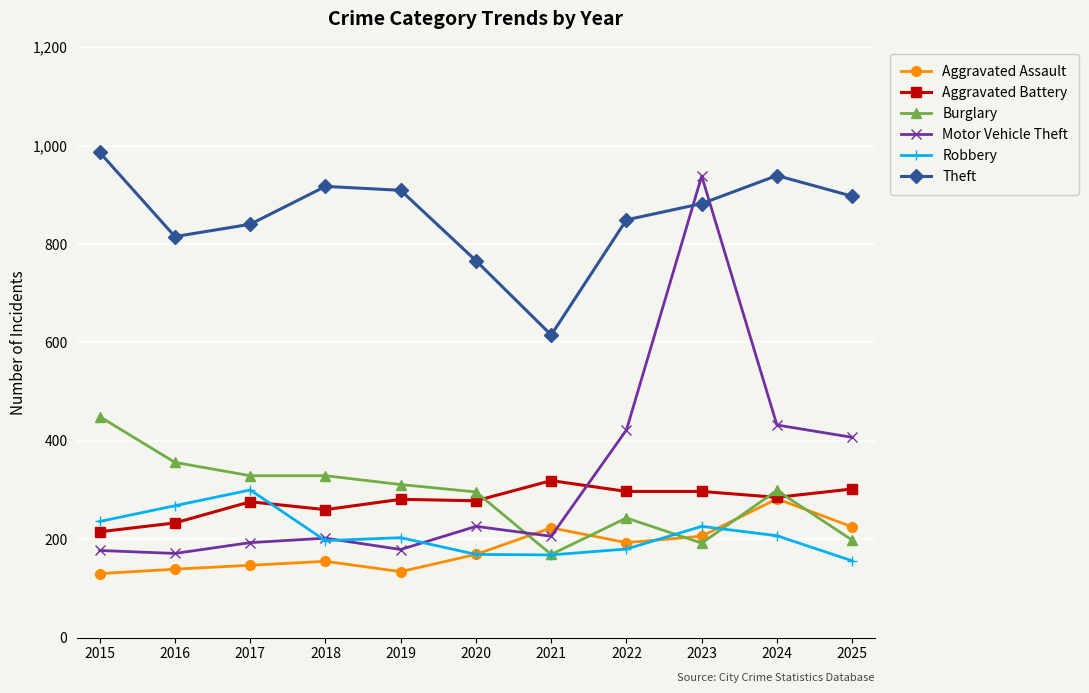

What is the approximate value of Burglary at 2015, to the nearest 5?

450